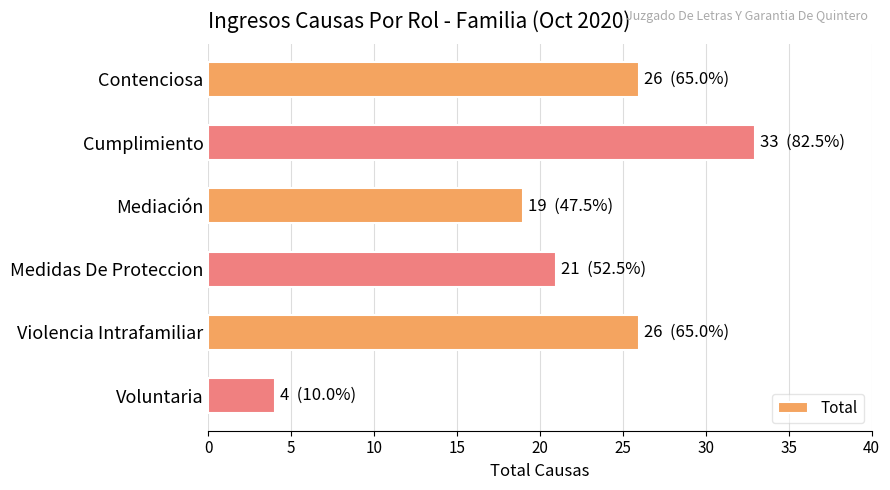

Where is the data nearest to the value 18?

Mediación